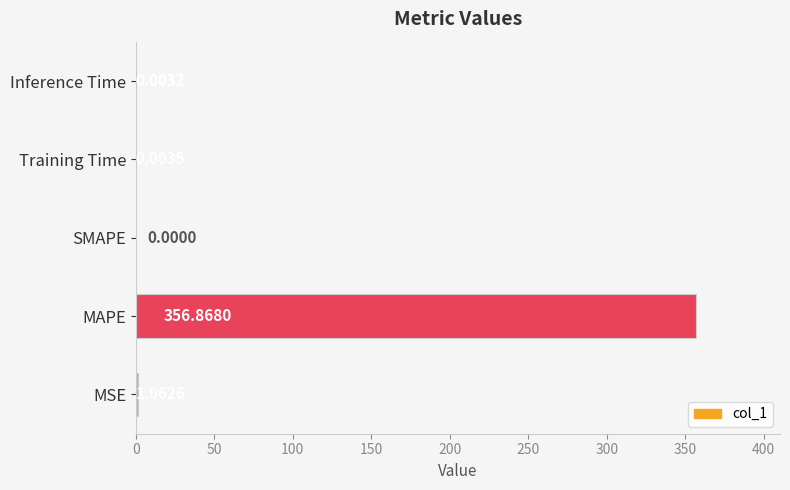

What is the sum of the values at Inference Time and MAPE?

356.9